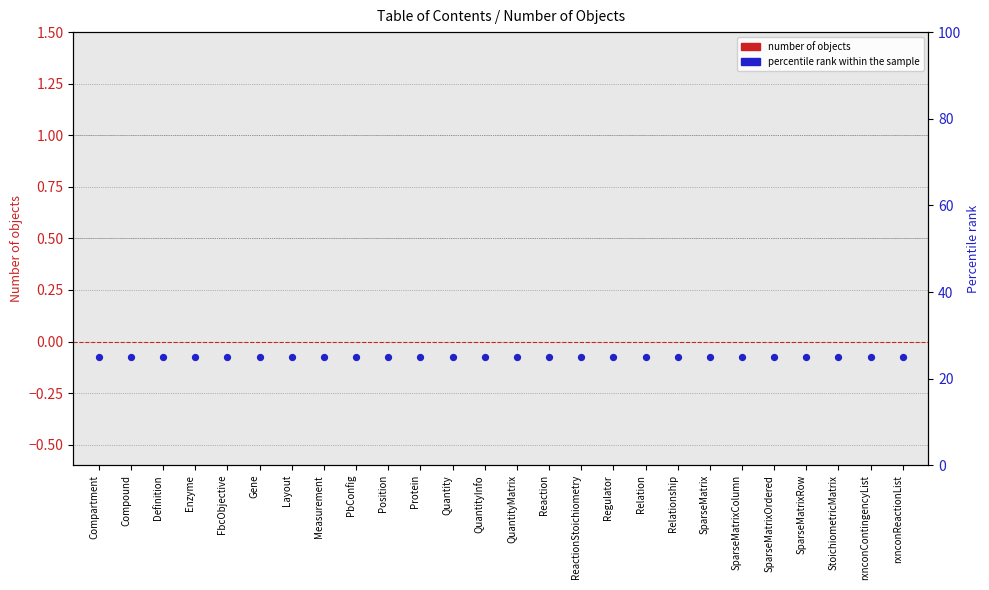

At how many categories does at least one series exceed 10?

26